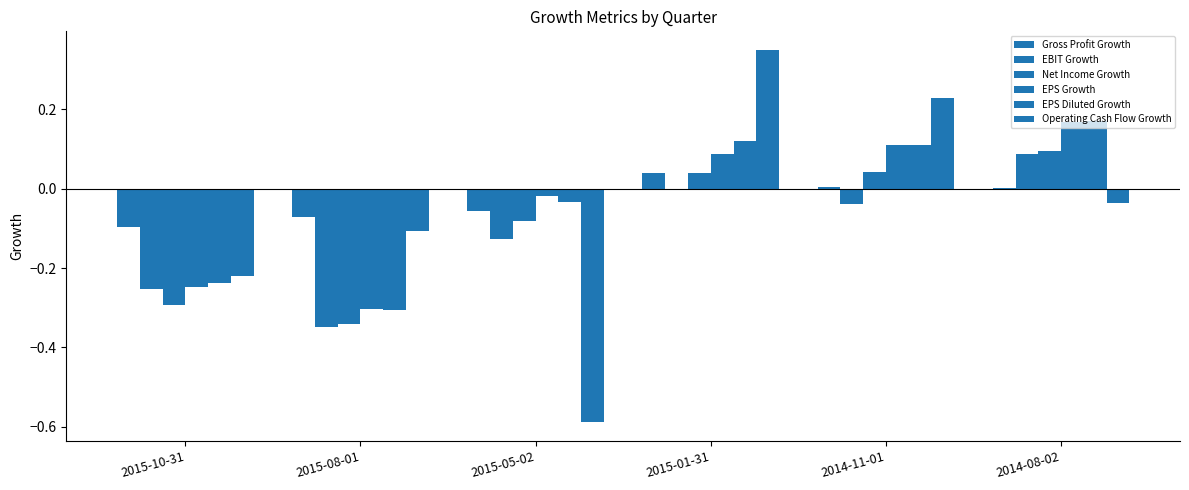

Count the number of data series in this chart.

6